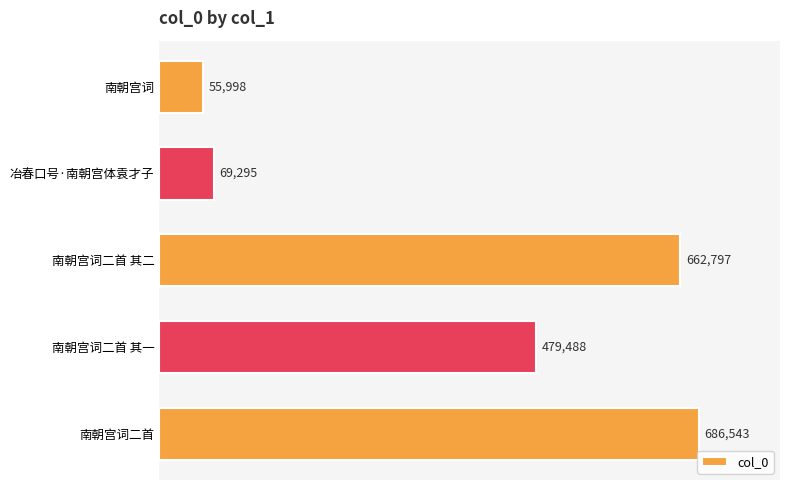

What is the sum of all values?

1954121